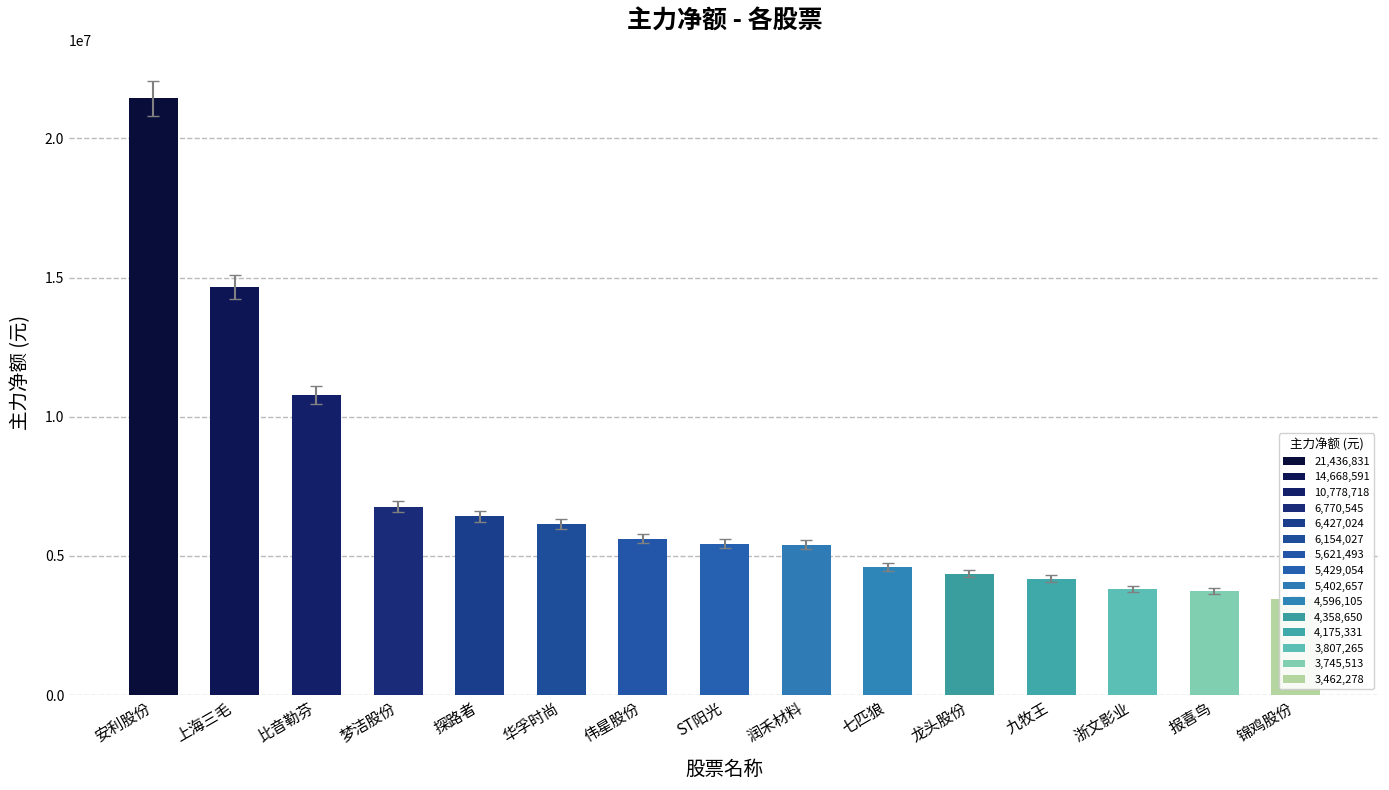

List the labels in order of value, smallest first.

锦鸡股份, 报喜鸟, 浙文影业, 九牧王, 龙头股份, 七匹狼, 润禾材料, ST阳光, 伟星股份, 华孚时尚, 探路者, 梦洁股份, 比音勒芬, 上海三毛, 安利股份